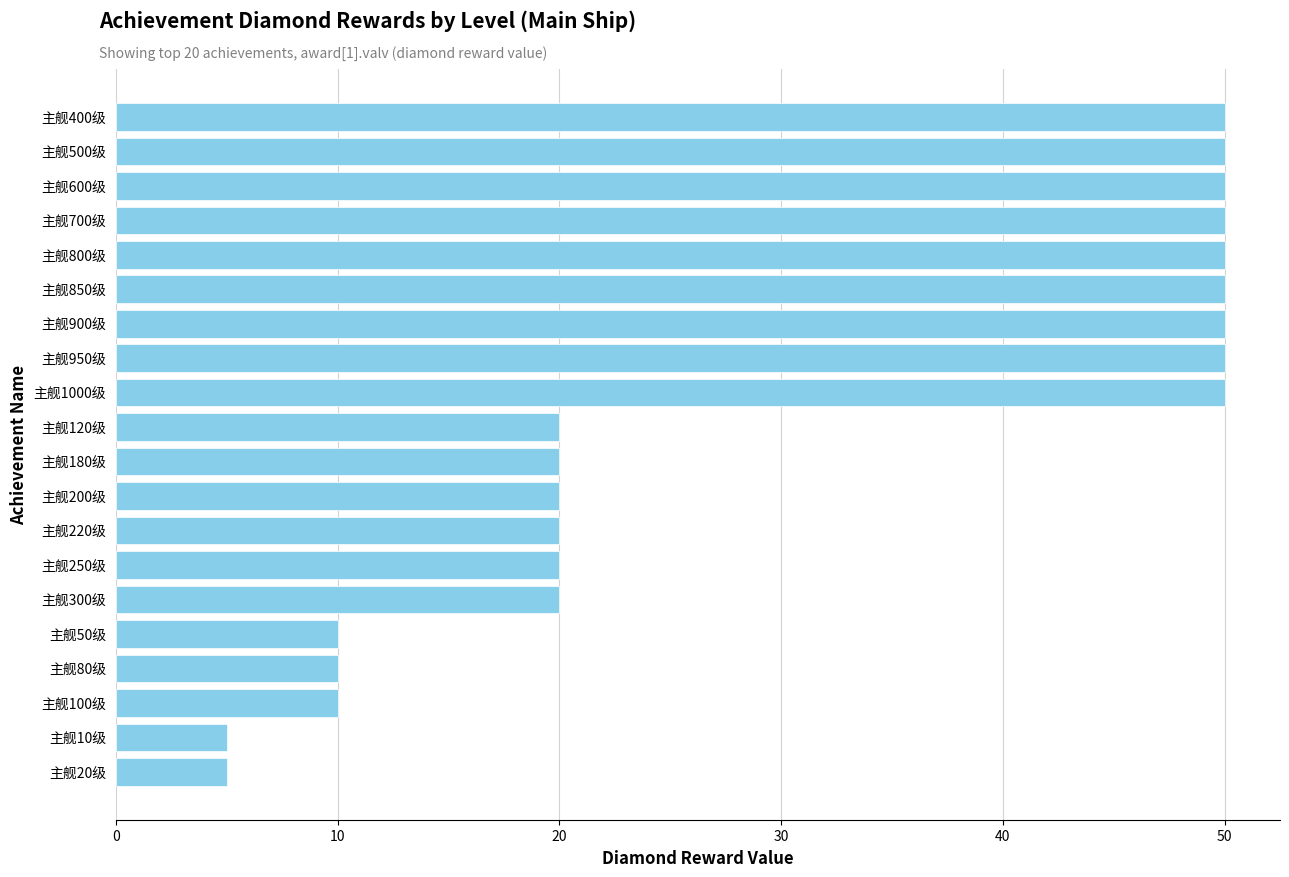

How many data points does each series have?

20